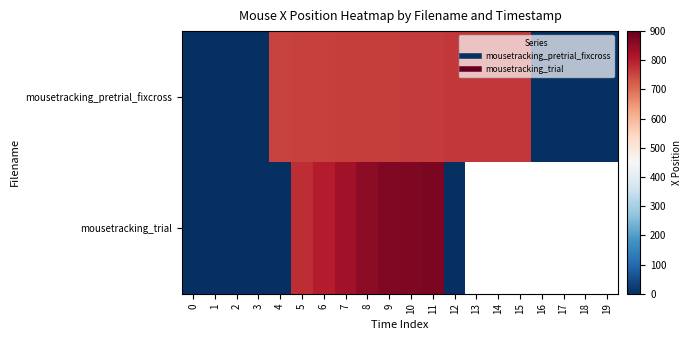

At how many categories does at least one series exceed 815?

5